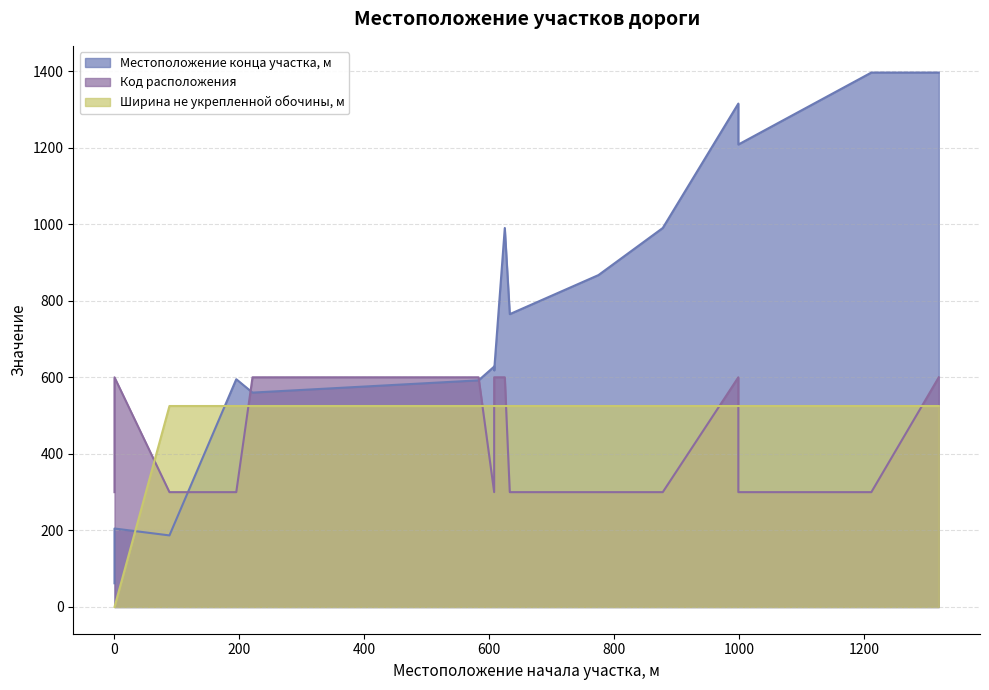

What is the total value across all series at 195?

1420